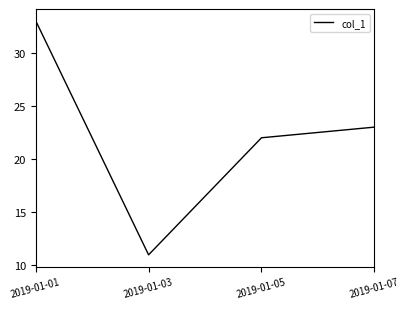

Where does the data first go above 23?

2019-01-01